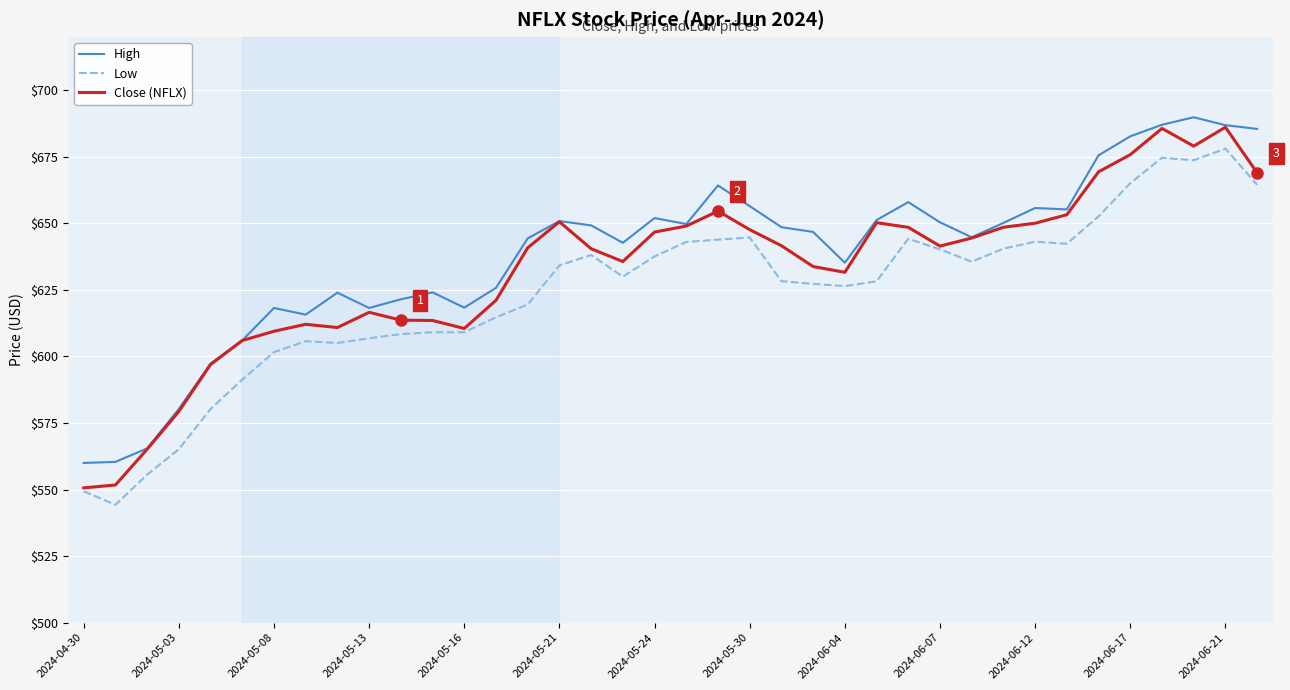

What is the lowest value of the High series?

560.0